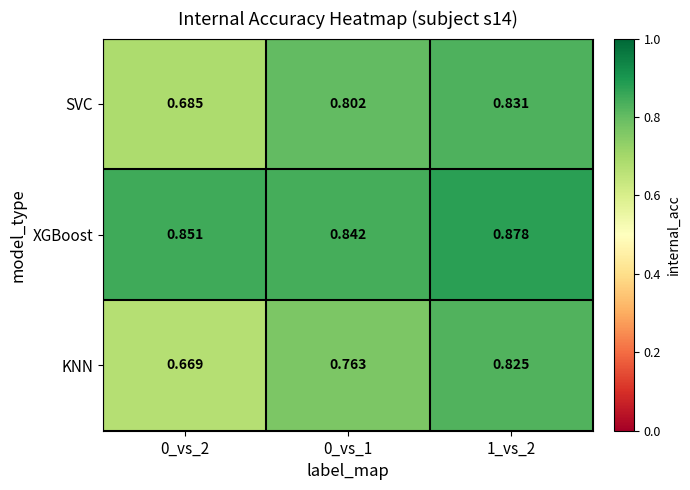

Between 0_vs_2 and 1_vs_2, which series saw the biggest shift?

KNN